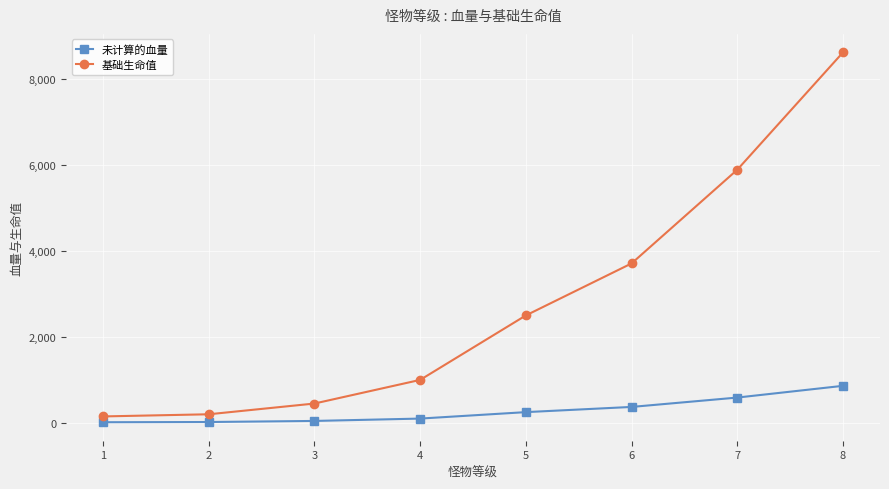

Is this an area chart (filled region under the line)?

No